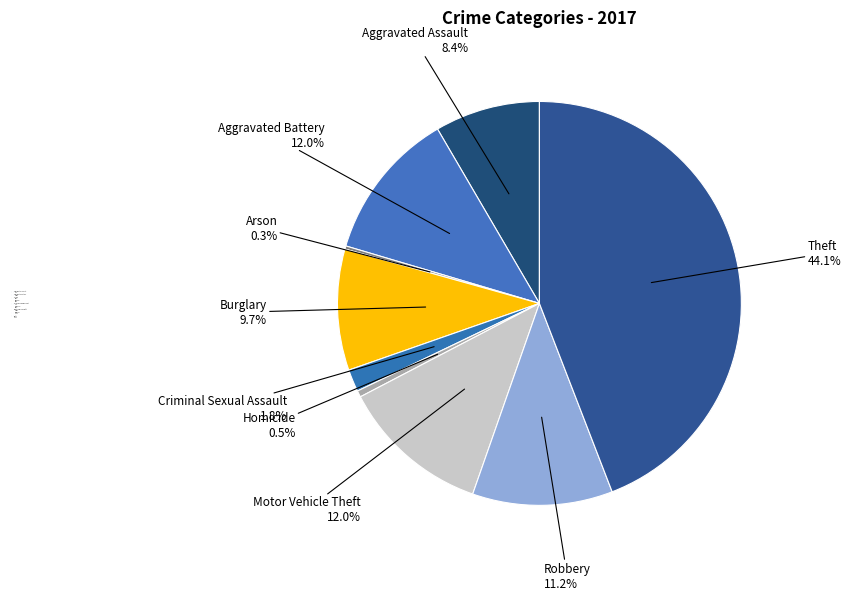

Which category has the biggest portion of the pie?

Theft